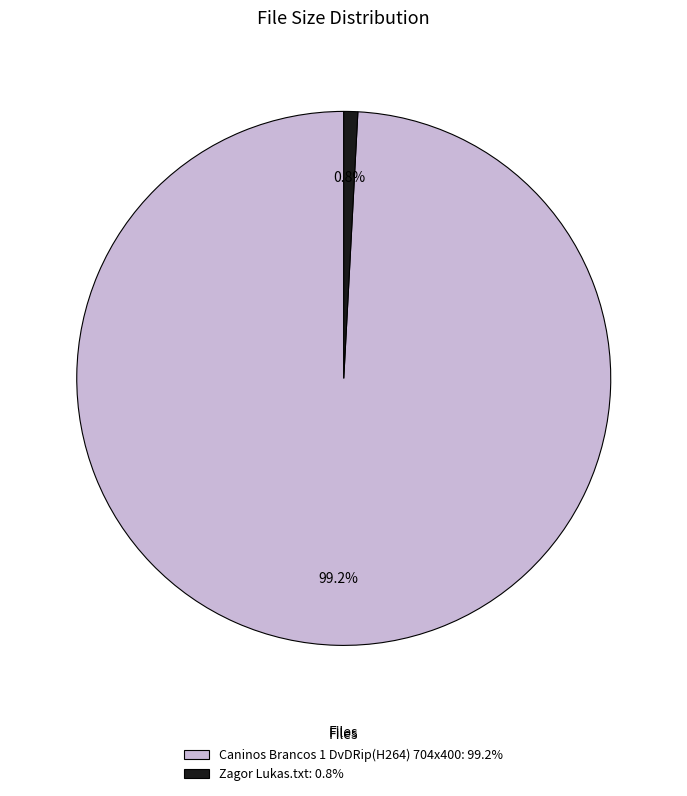

What percentage is the Caninos Brancos 1 DvDRip(H264) 704x400 slice, to the nearest percent?

99%